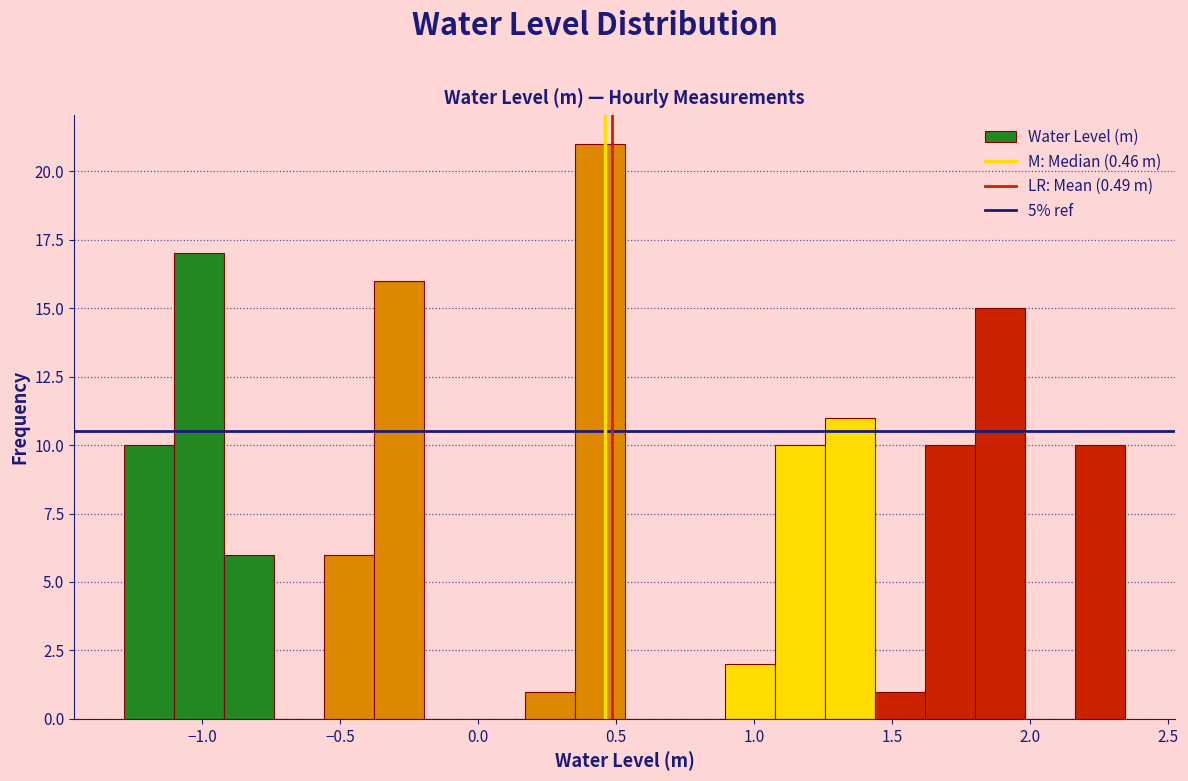

Around what value on the x-axis is the tallest bar? Give the approximate position of its centre, as read against the axis.

0.45